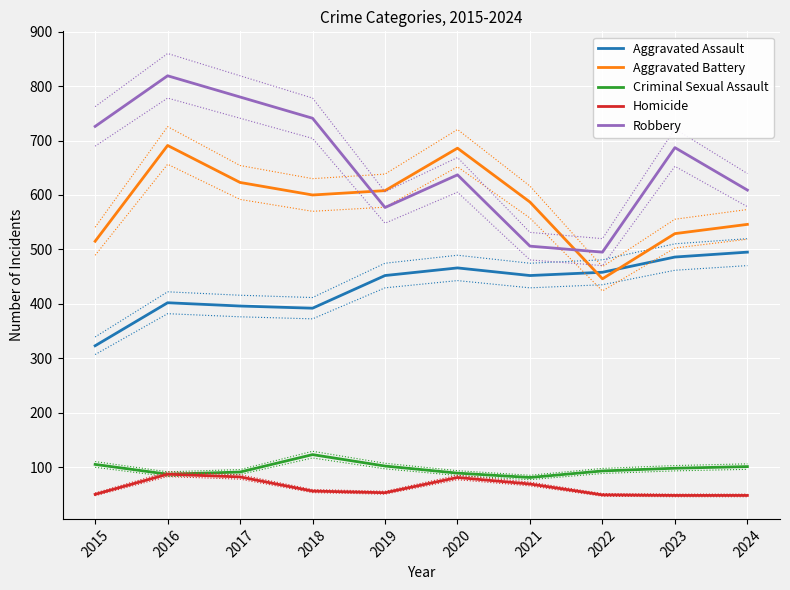

True or false: Aggravated Assault has more than 0 points higher than both neighbors.

True